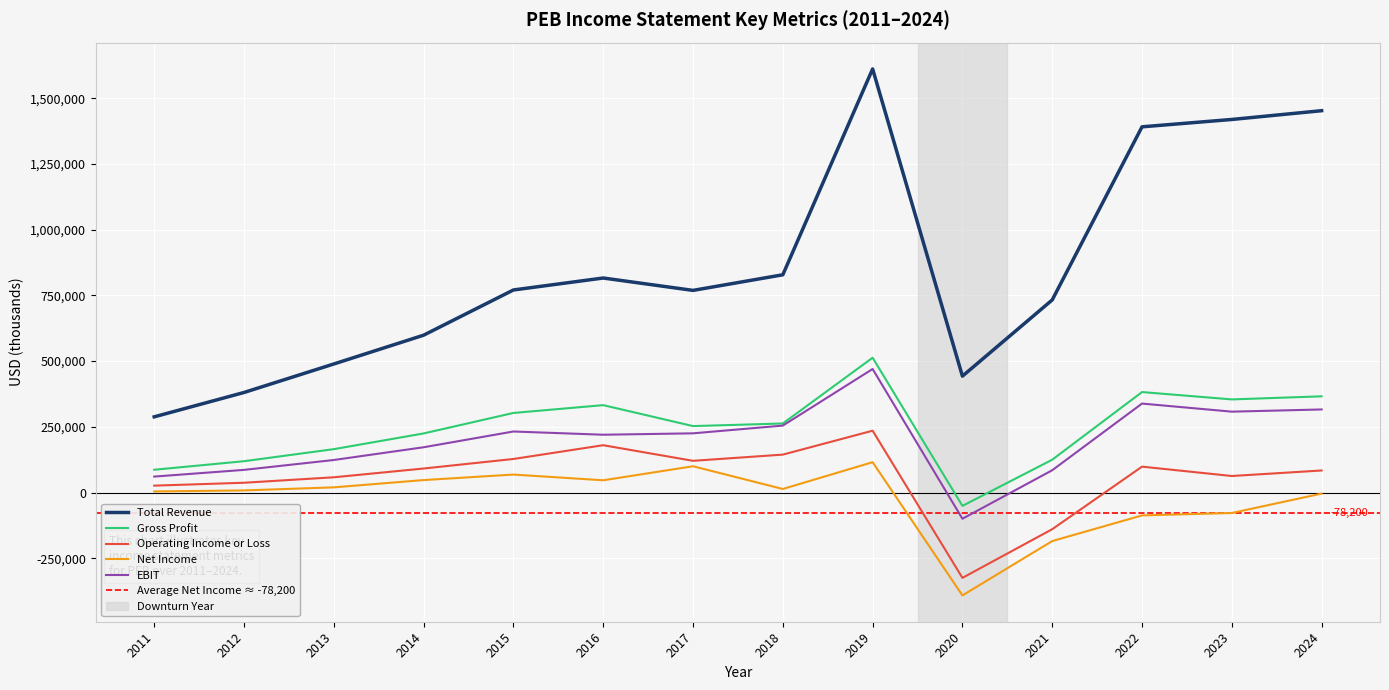

How many values in EBIT are below zero?

1